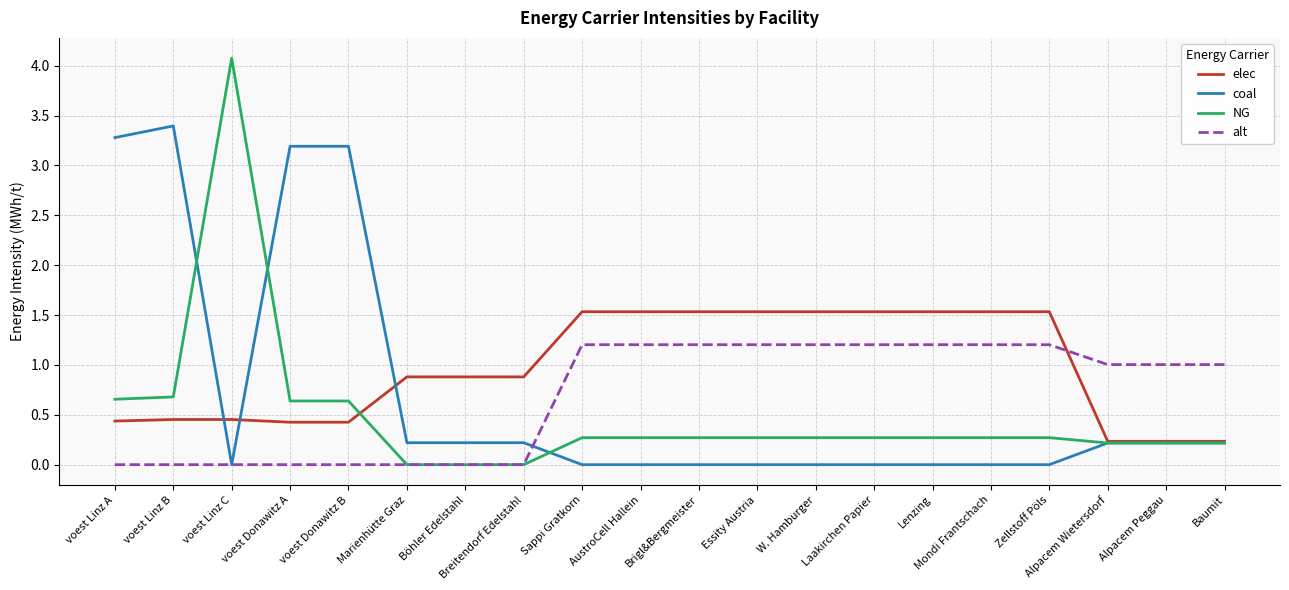

Is it true that alt equals 0.0 at voest Linz C?

True